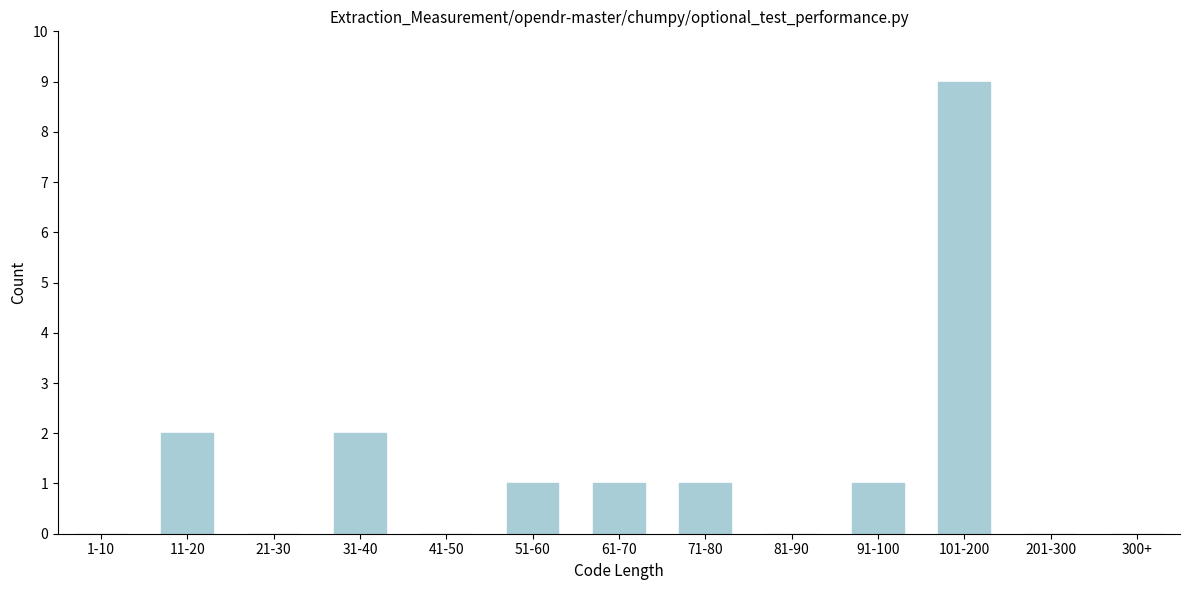

Is it true that the value at 101-200 is 16?

False